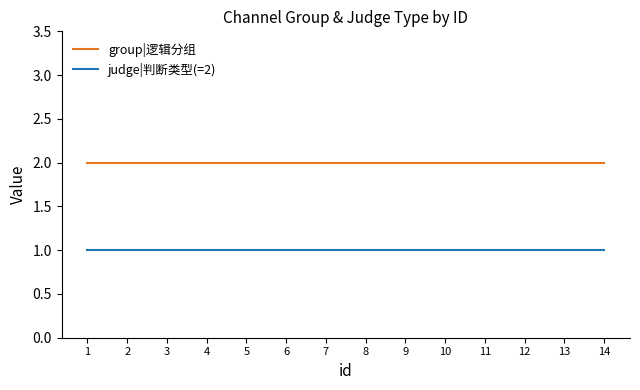

Rank the series by their maximum value, from highest to lowest.

group|逻辑分组, judge|判断类型(=2)